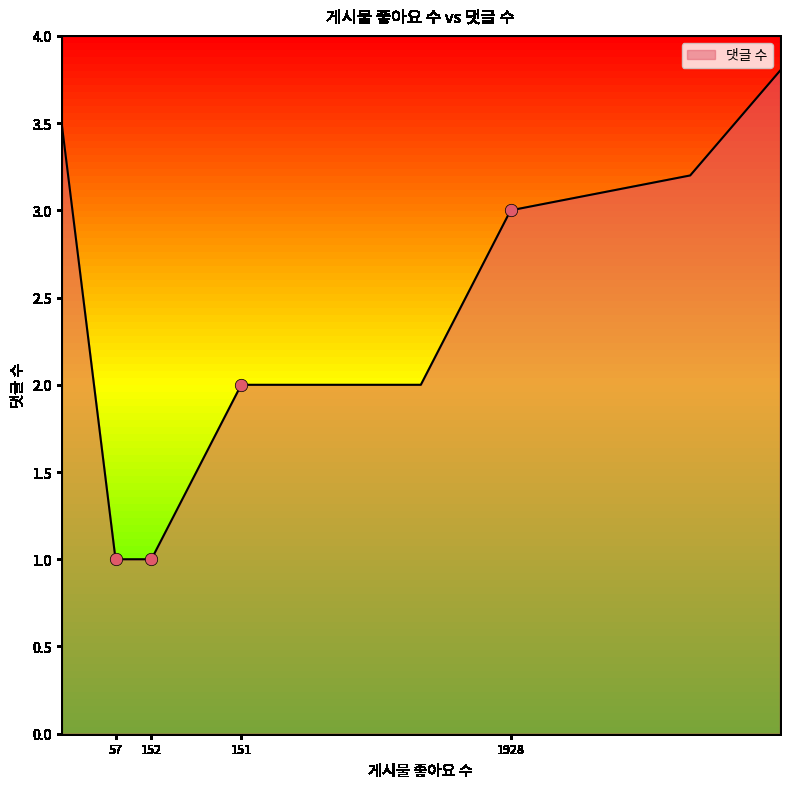

True or false: the data has more than 1 interior local peaks.

False